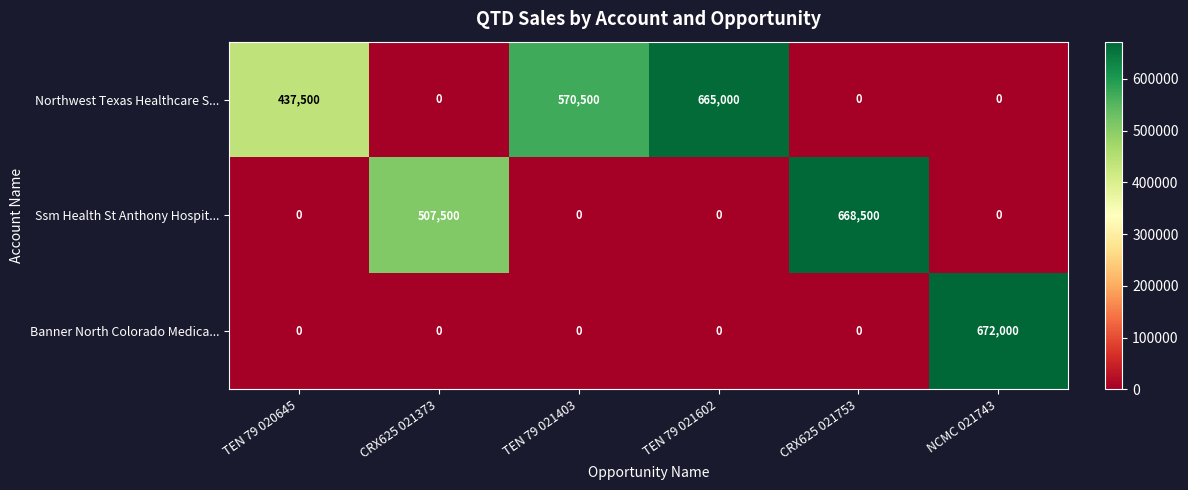

True or false: Banner North Colorado Medica... has a value of 294196 at TEN 79 021602.

False